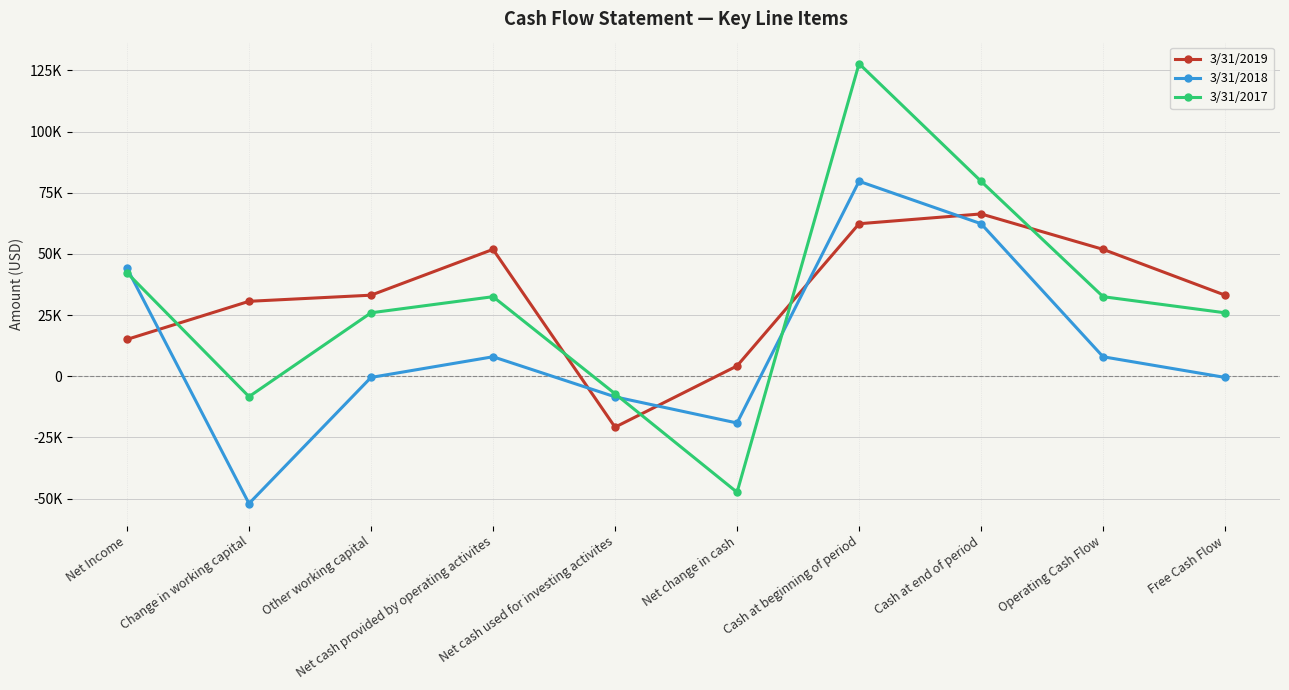

What are all the series names shown in the legend?

3/31/2019, 3/31/2018, 3/31/2017